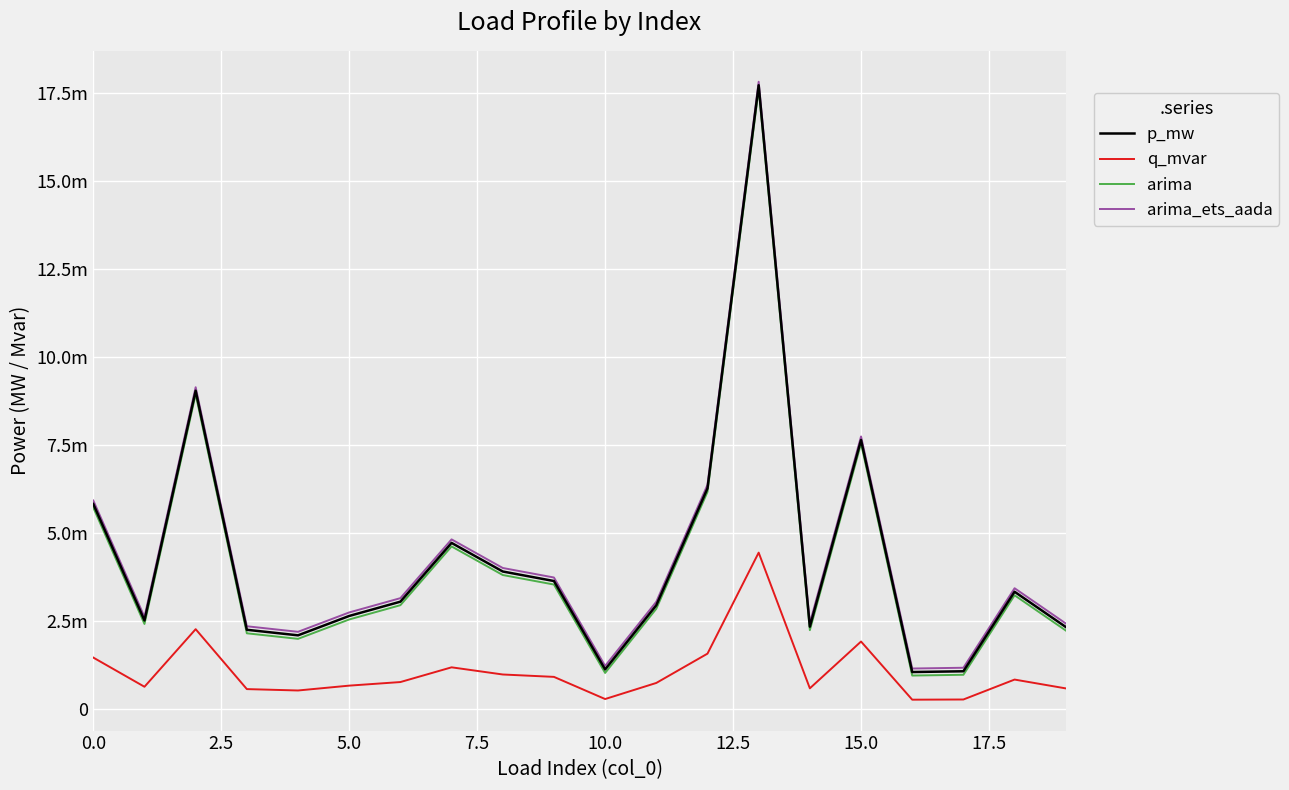

How many interior local valleys does the p_mw series have?

5